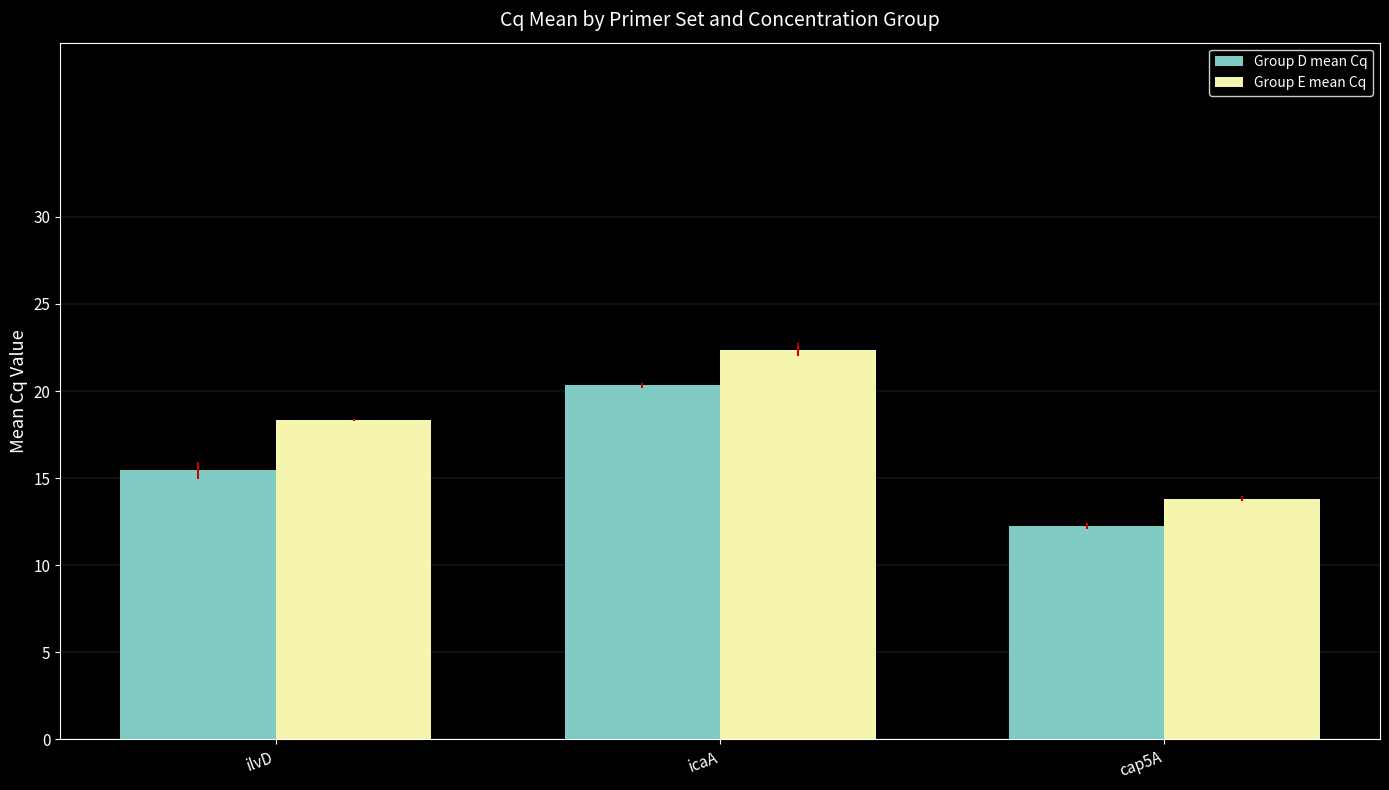

What is the minimum value for Group D mean Cq?

12.3